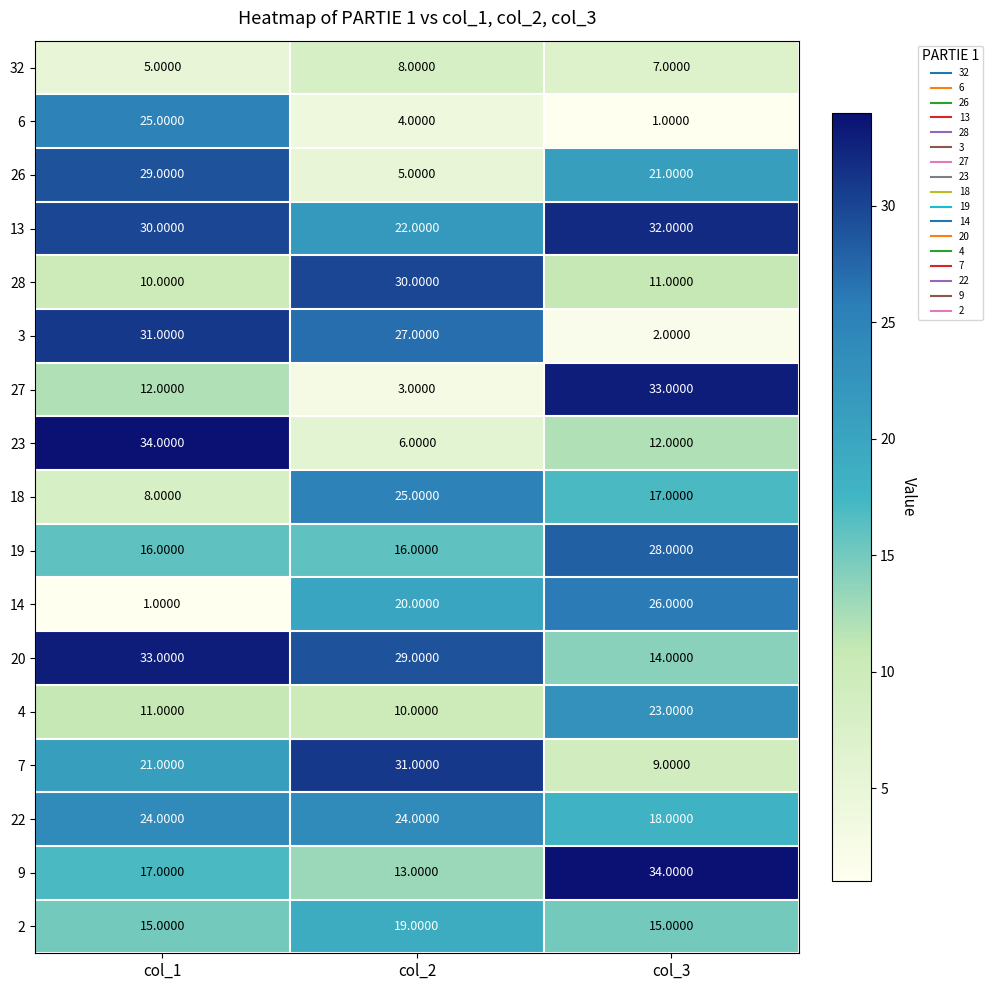

What is the average value of the 19 series?

20